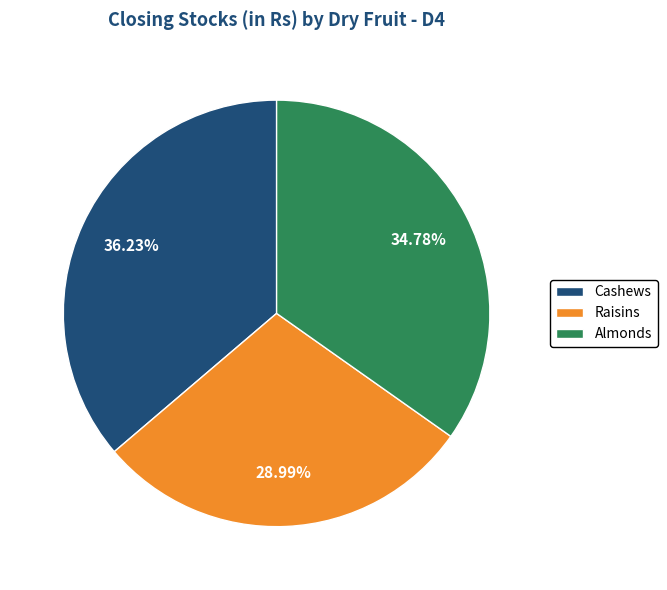

True or false: Cashews accounts for 43% of the total.

False